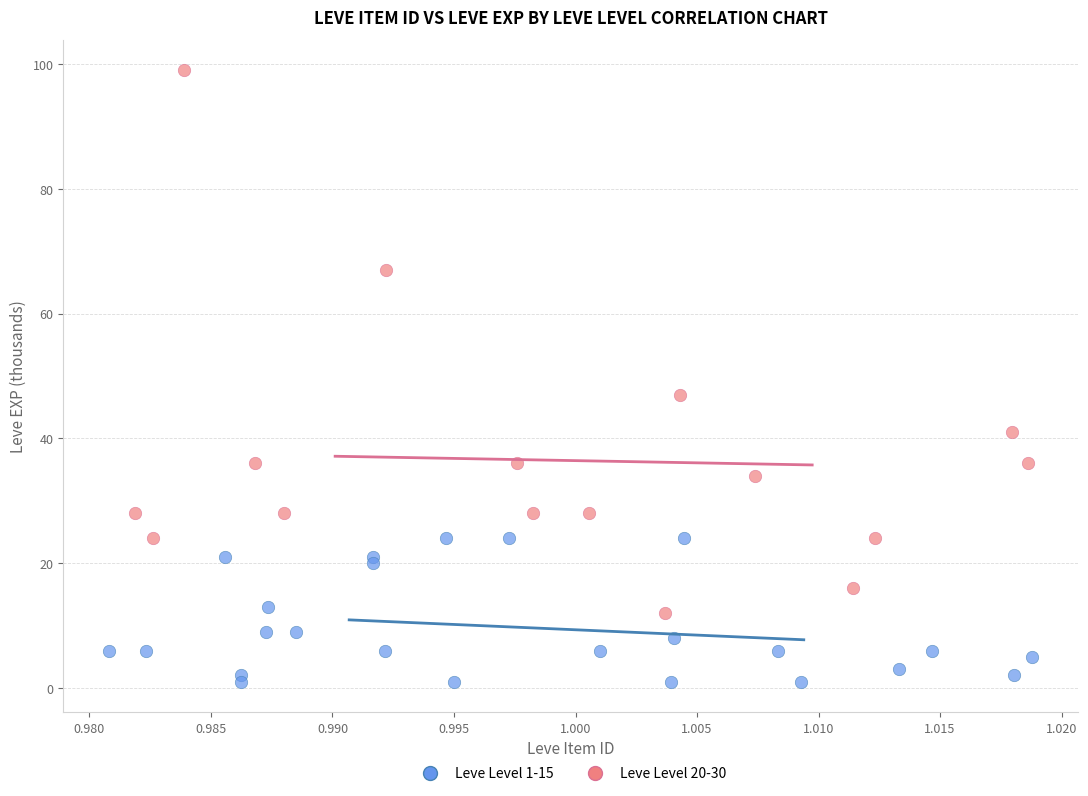

What are all the series names shown in the legend?

Leve Level 1-15, Leve Level 20-30